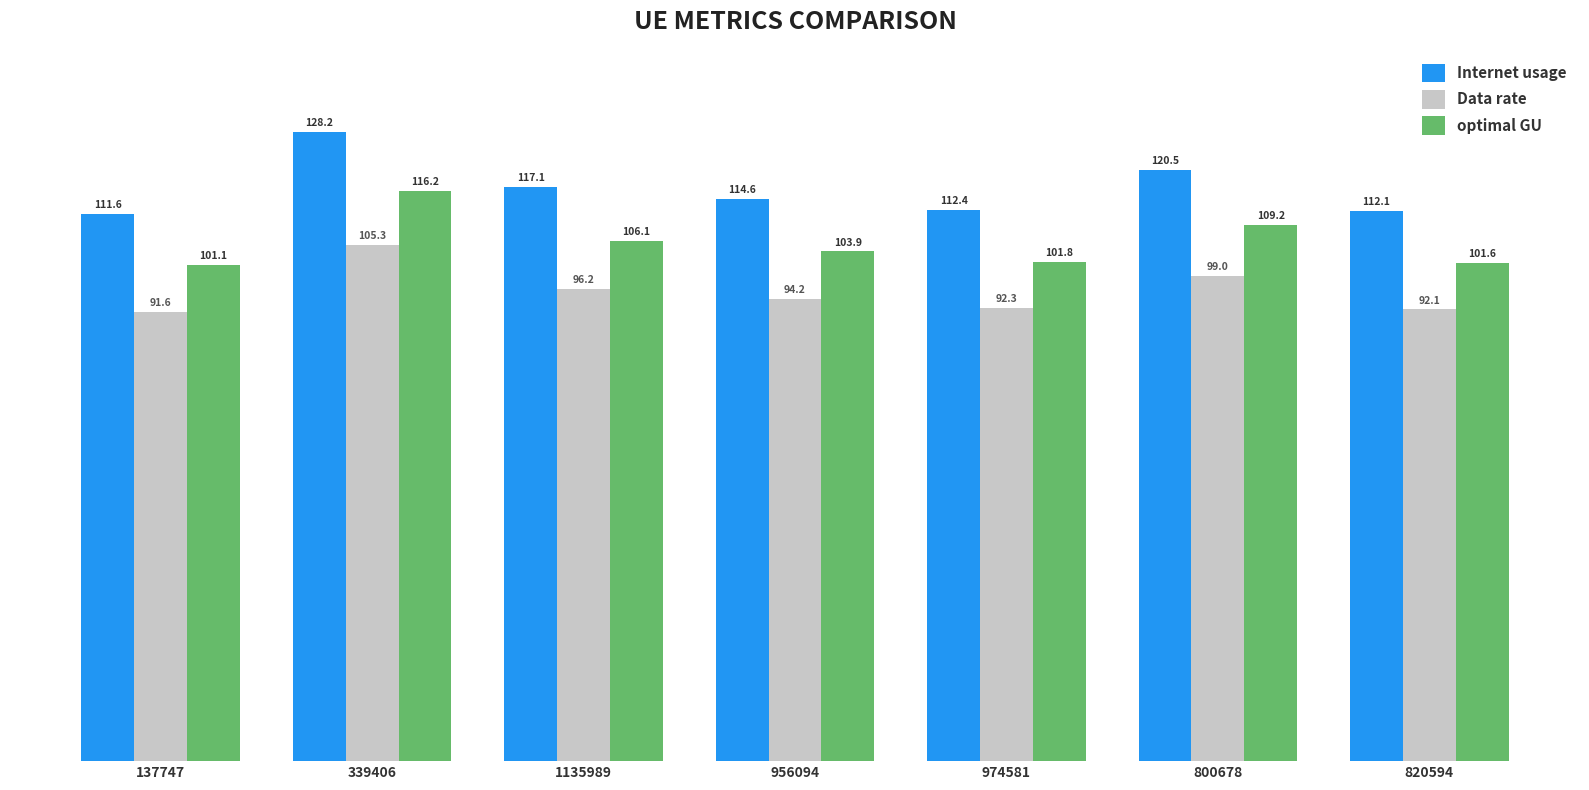

Where is optimal GU nearest to the value 108?

800678